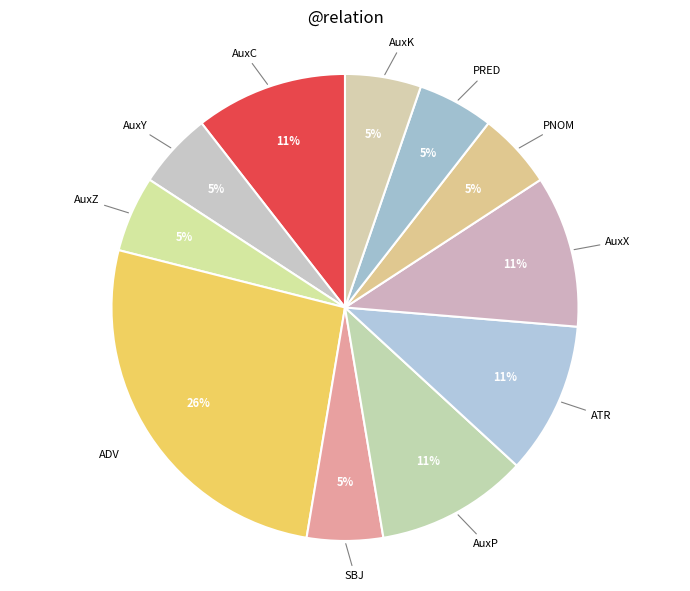

What is the largest slice in the pie chart?

ADV